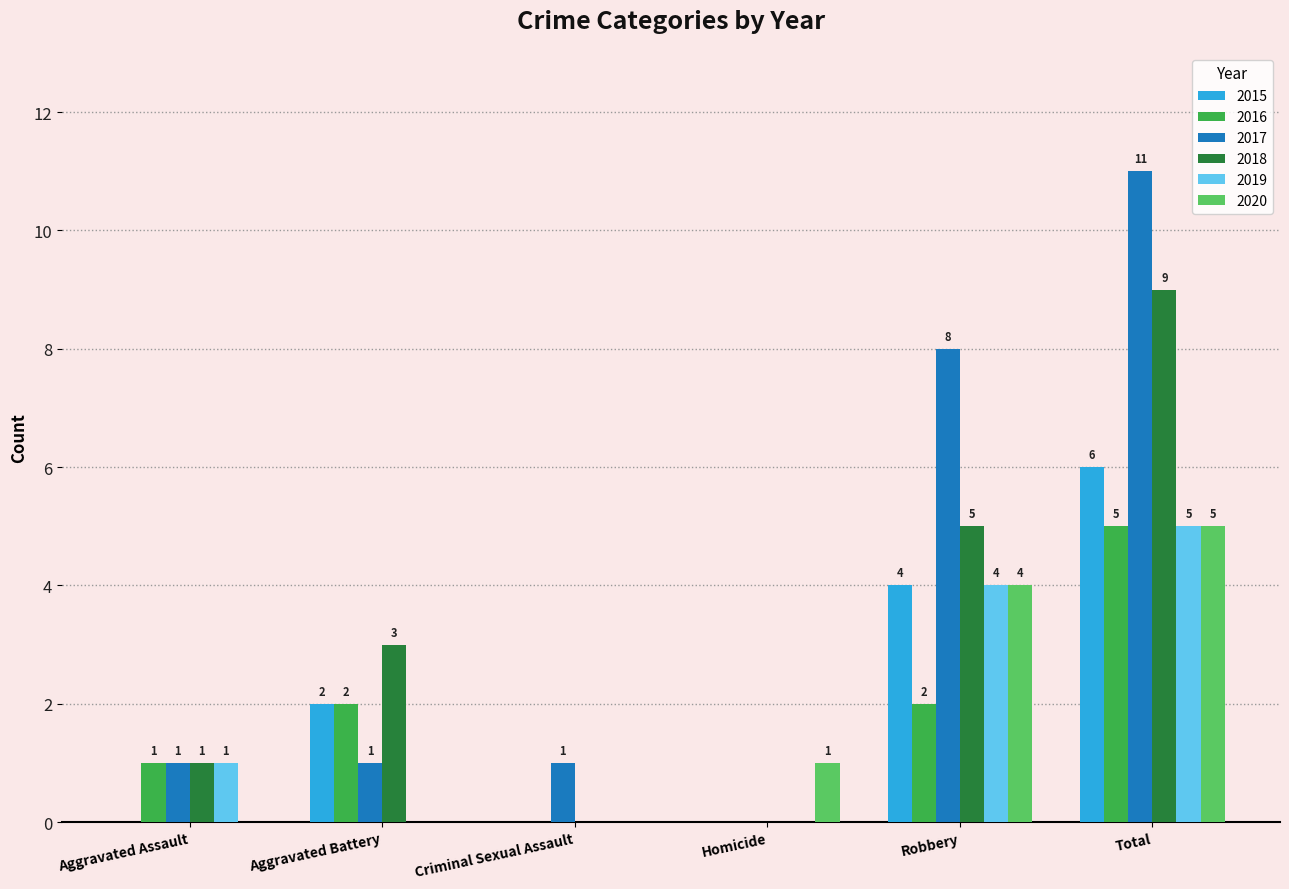

At which category is the sum across all series the highest?

Total